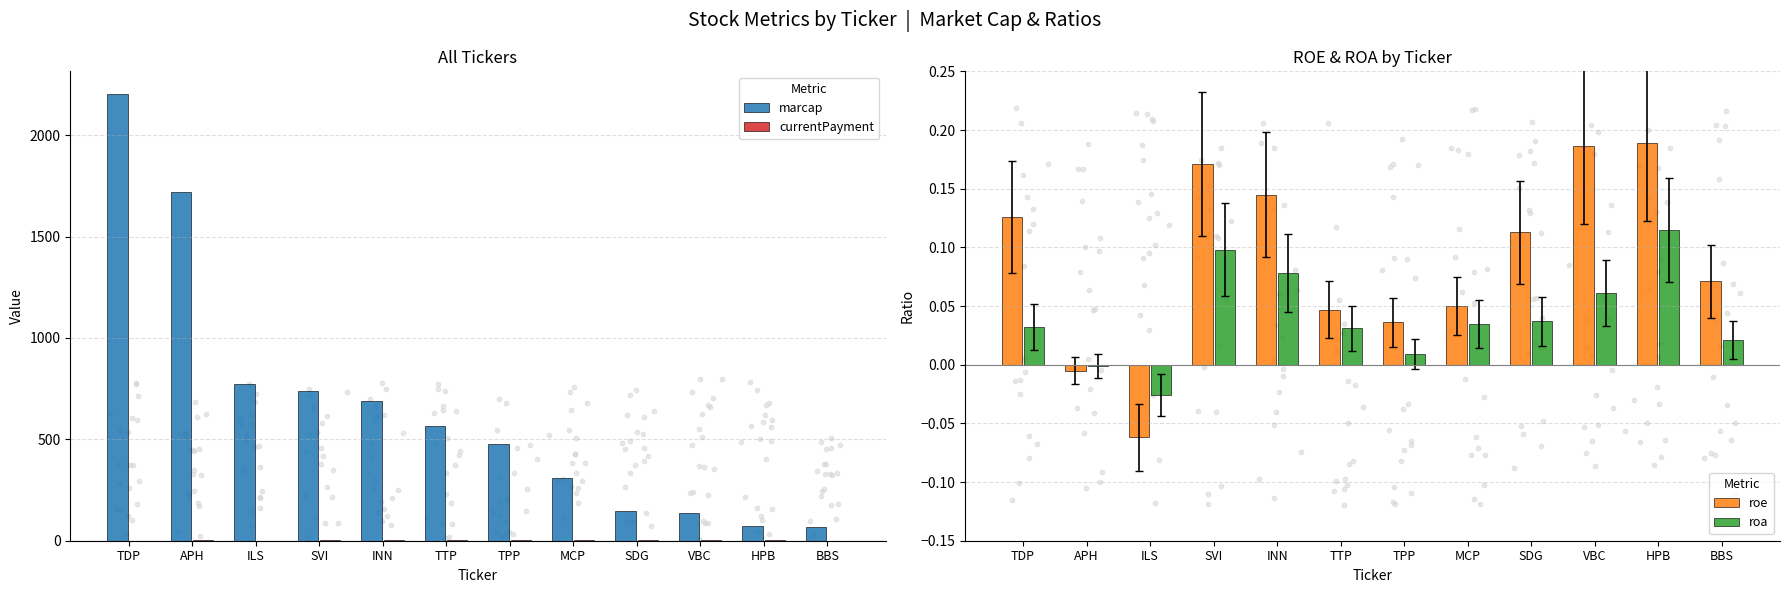

What is the total value across all series at ILS?

774.5